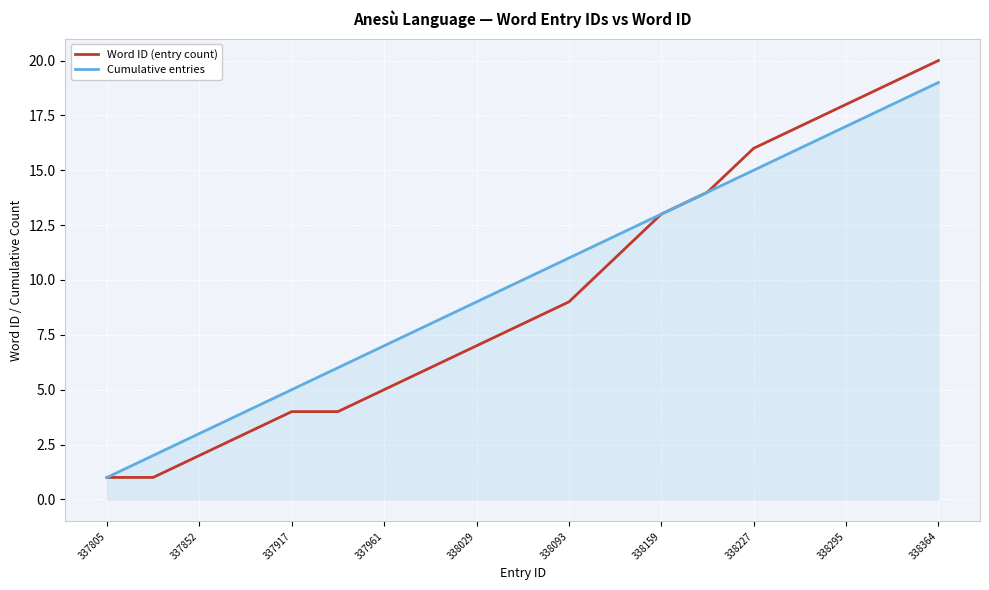

Rank the series by their maximum value, from lowest to highest.

Cumulative entries, Word ID (entry count)